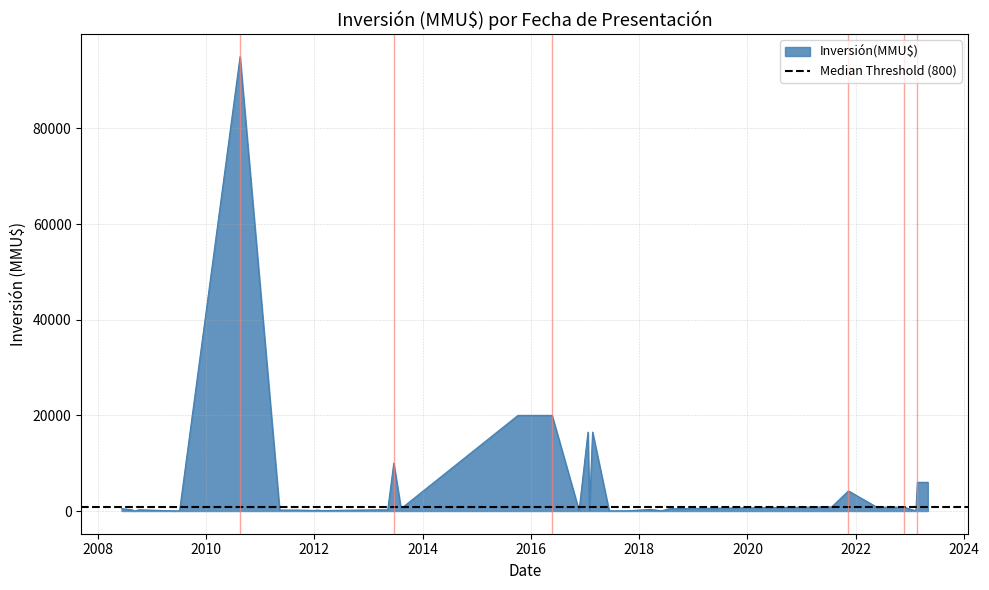

How many interior local peaks (higher than both neighbors) does the data have?

7